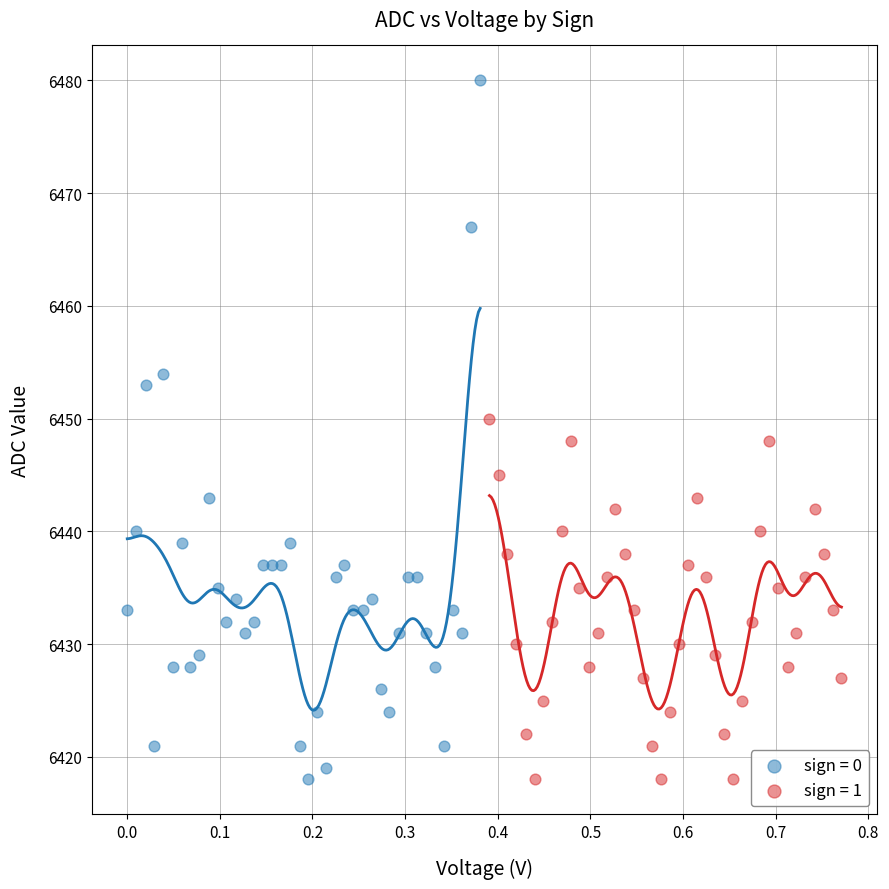

What are all the series names shown in the legend?

sign = 0, sign = 1